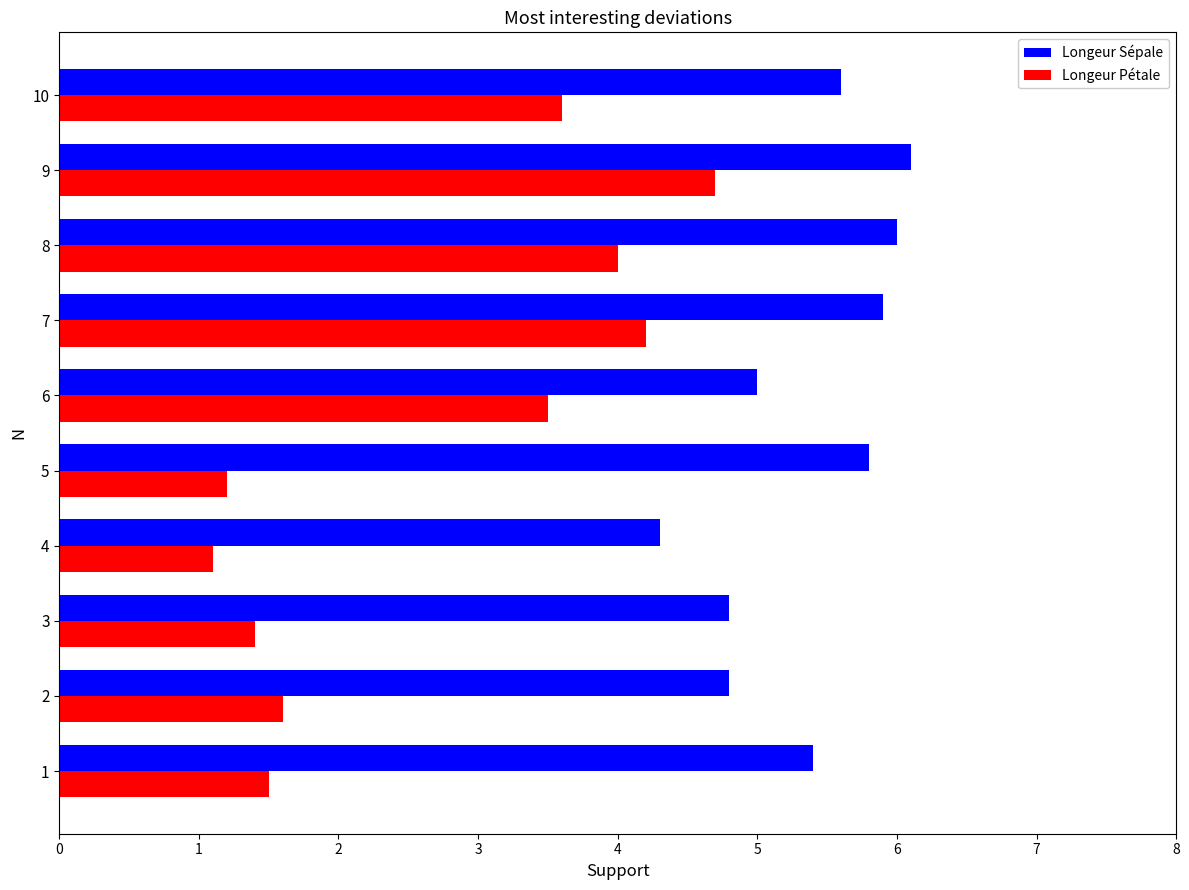

What are all the series names shown in the legend?

Longeur Sépale, Longeur Pétale